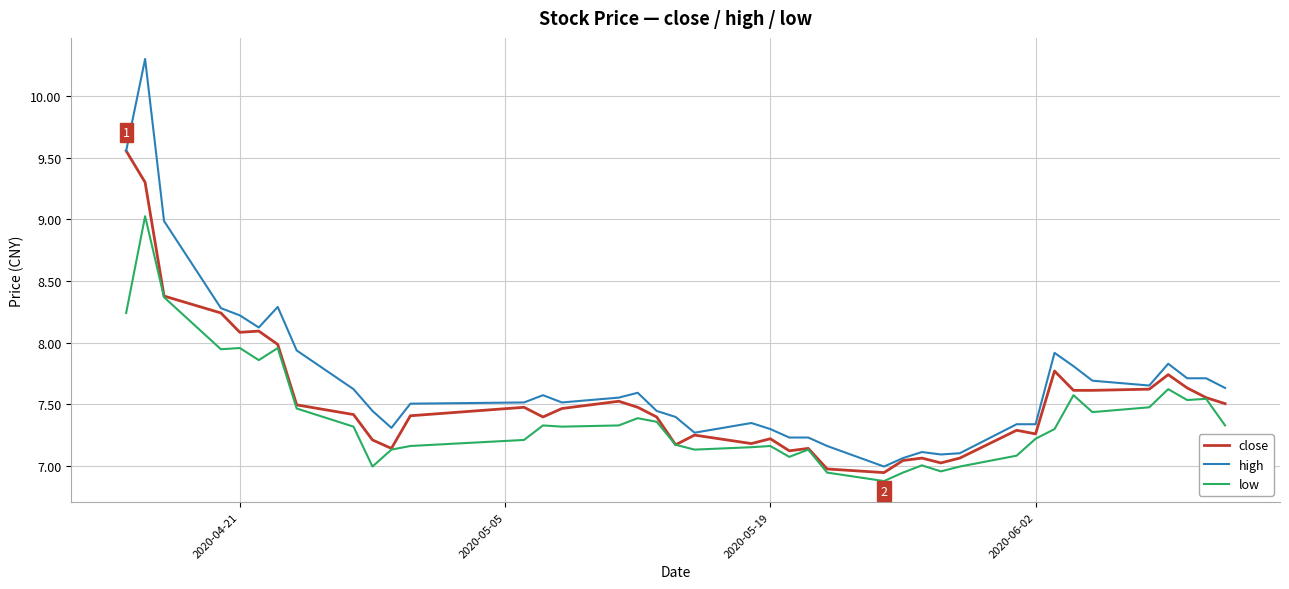

List the series in order of their peak value, highest first.

high, close, low